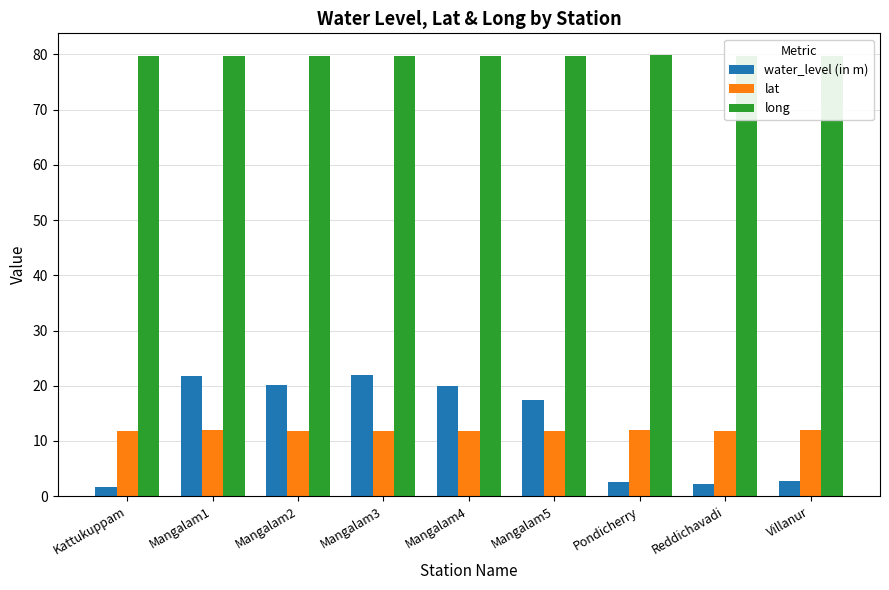

Does the chart contain stacked bars?

No